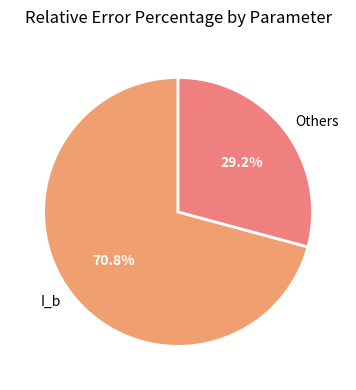

To the nearest percent, what percentage of the pie is I_b?

71%